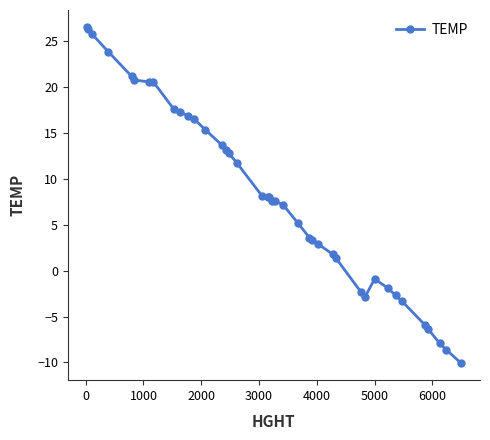

What is the difference between the second highest and second lowest values?

35.0